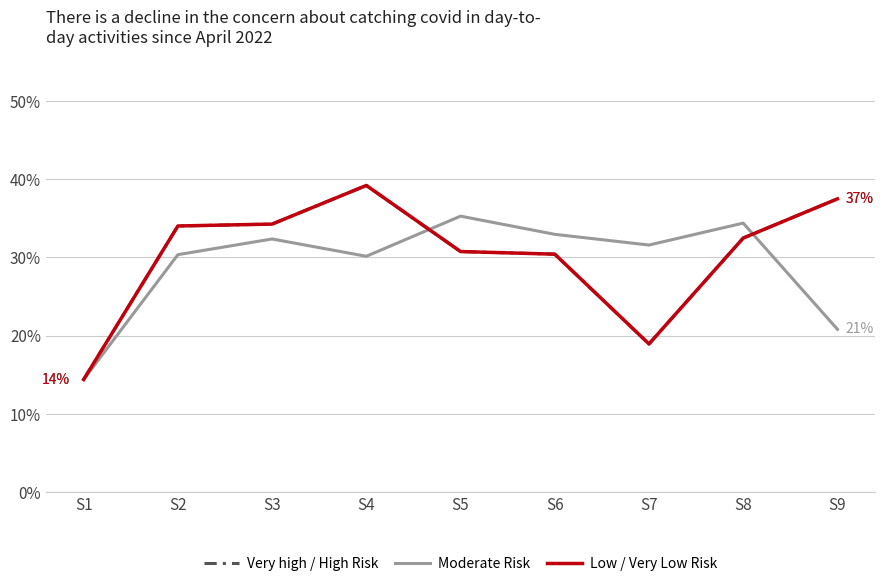

Does the chart display data point markers on the line(s)?

No